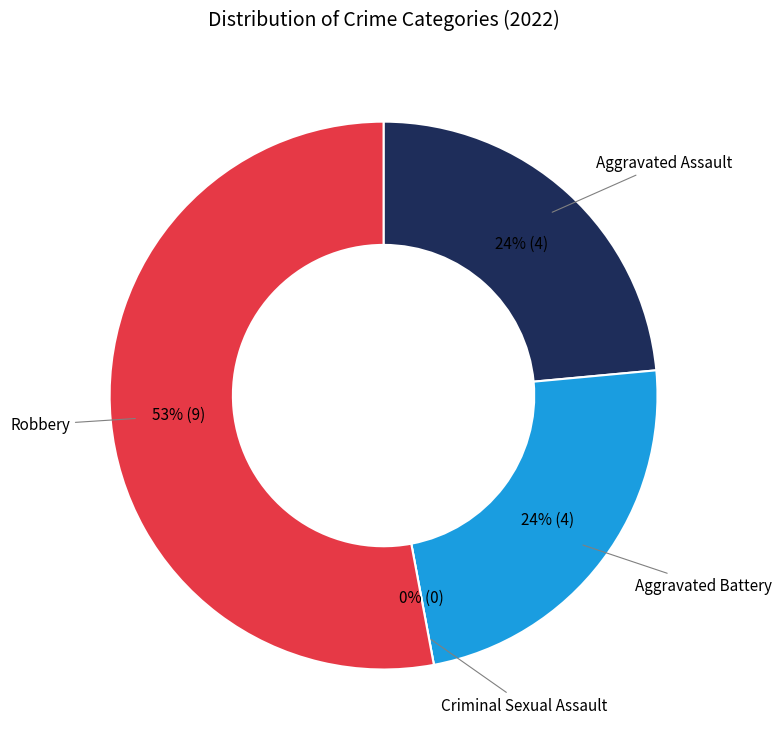

Rank the categories by value from highest to lowest.

Robbery, Aggravated Assault, Aggravated Battery, Criminal Sexual Assault